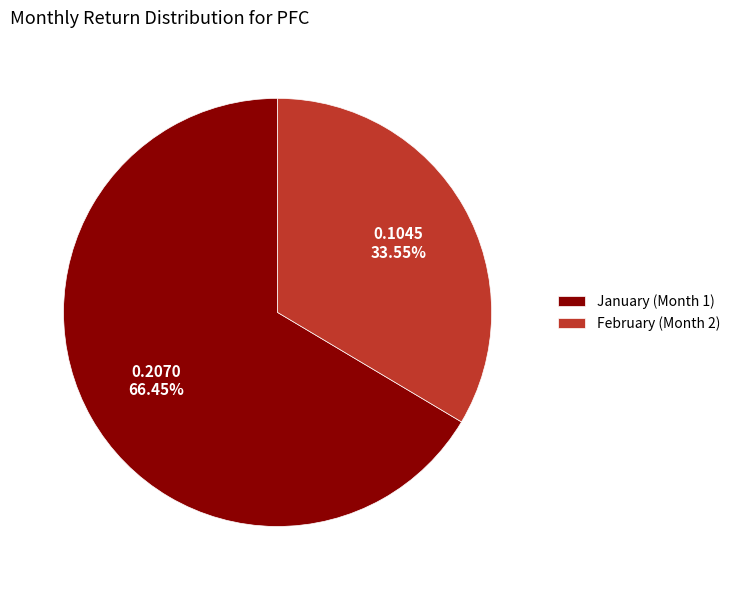

Rank the categories by value from highest to lowest.

January (Month 1), February (Month 2)